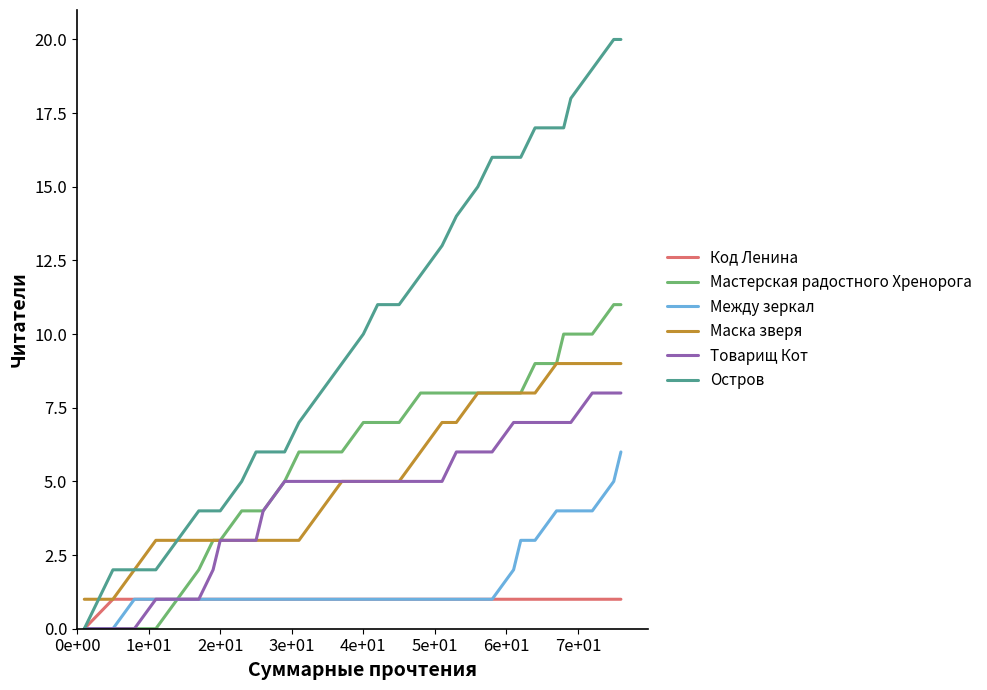

Reading right to left, list all the values displayed in this chart.

Код Ленина: 1	1	1	1	1	1	1	1	1	1	1	1	1	1	1	1	1	1	1	1	1	1	1	1	1	1	1	1	1	1	1	0
Мастерская радостного Хренорога: 11	11	10	10	10	9	9	8	8	8	8	8	8	8	7	7	7	6	6	6	5	4	4	4	3	3	2	1	0	0	0	0
Между зеркал: 6	5	4	4	4	4	3	3	2	1	1	1	1	1	1	1	1	1	1	1	1	1	1	1	1	1	1	1	1	1	0	0
Маска зверя: 9	9	9	9	9	9	8	8	8	8	8	7	7	6	5	5	5	5	4	3	3	3	3	3	3	3	3	3	3	2	1	1
Товарищ Кот: 8	8	8	7	7	7	7	7	7	6	6	6	5	5	5	5	5	5	5	5	5	4	3	3	3	2	1	1	1	0	0	0
Остров: 20	20	19	18	17	17	17	16	16	16	15	14	13	12	11	11	10	9	8	7	6	6	6	5	4	4	4	3	2	2	2	0